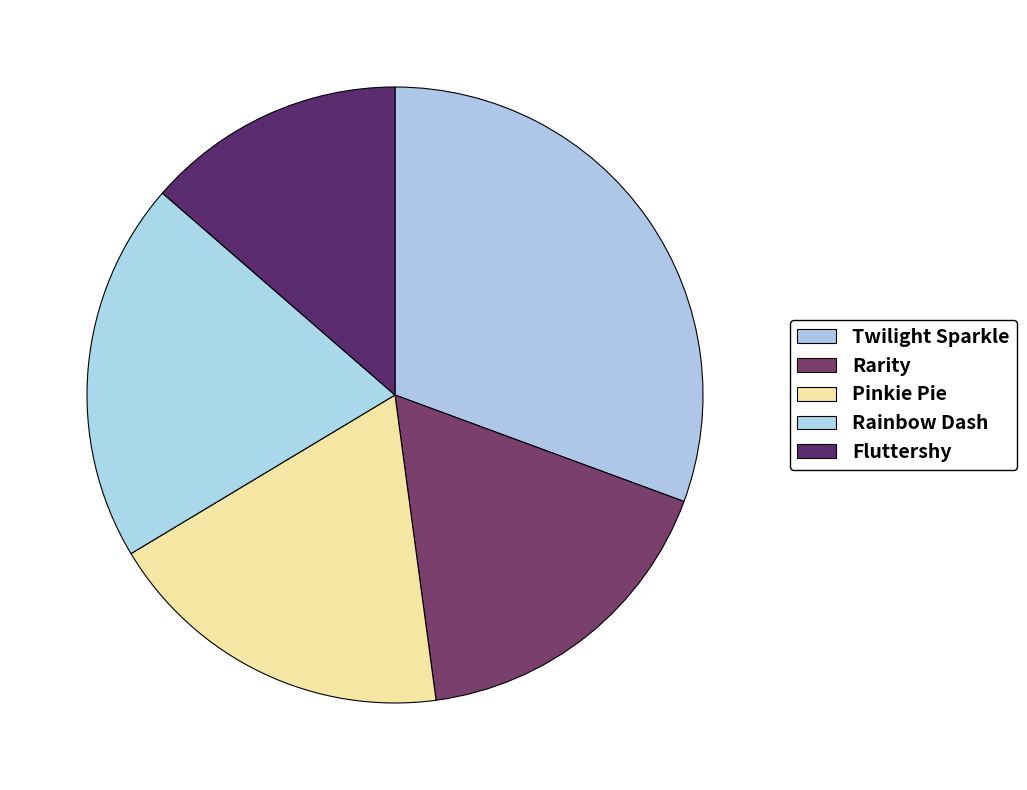

What is the largest slice in the pie chart?

Twilight Sparkle